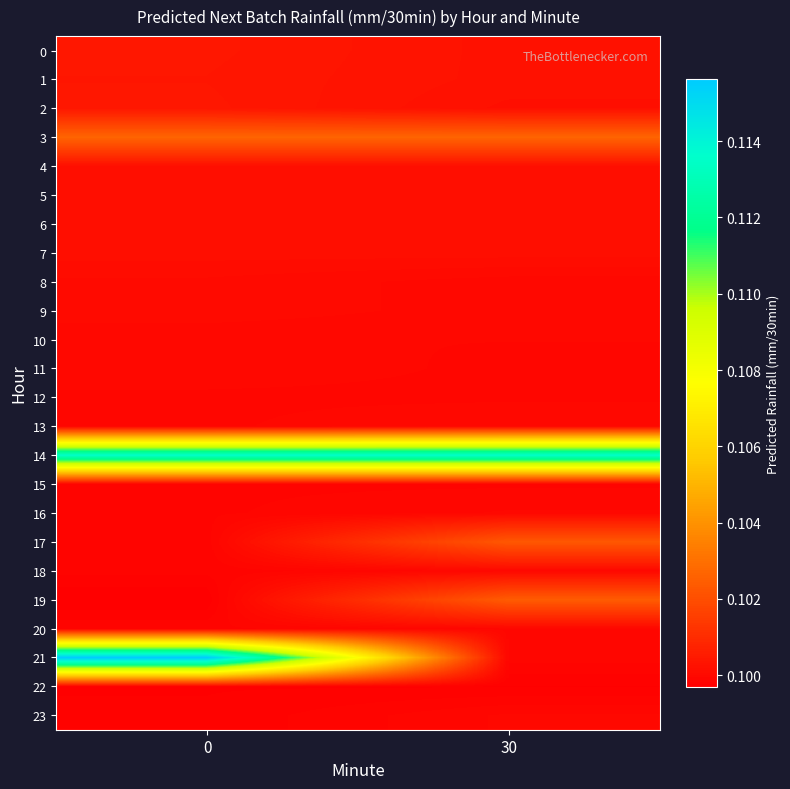

Reading left to right, extract all data points from this chart.

0: 0=0.1	30=0.1
1: 0=0.1	30=0.1
2: 0=0.1	30=0.1
3: 0=0.1	30=0.1
4: 0=0.1	30=0.1
5: 0=0.1	30=0.1
6: 0=0.1	30=0.1
7: 0=0.1	30=0.1
8: 0=0.1	30=0.1
9: 0=0.1	30=0.1
10: 0=0.1	30=0.1
11: 0=0.1	30=0.1
12: 0=0.1	30=0.1
13: 0=0.1	30=0.1
14: 0=0.1	30=0.1
15: 0=0.1	30=0.1
16: 0=0.1	30=0.1
17: 0=0.1	30=0.1
18: 0=0.1	30=0.1
19: 0=0.1	30=0.1
20: 0=0.1	30=0.1
21: 0=0.1	30=0.1
22: 0=0.1	30=0.1
23: 0=0.1	30=0.1